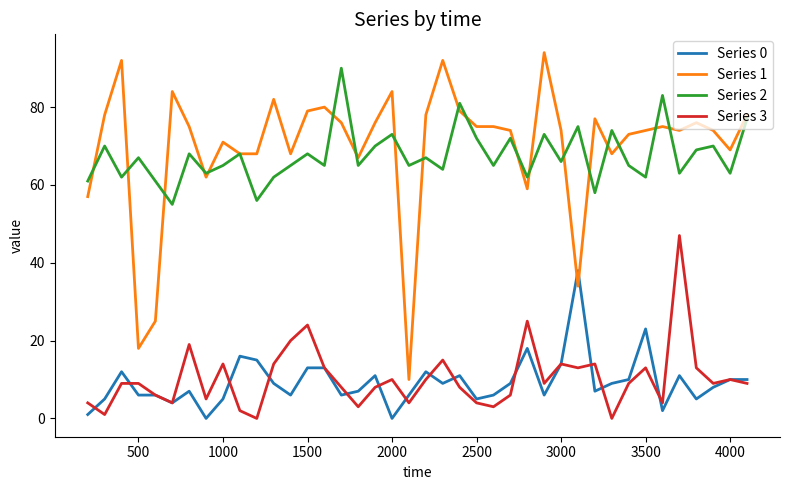

What is the maximum value shown in the chart?

94